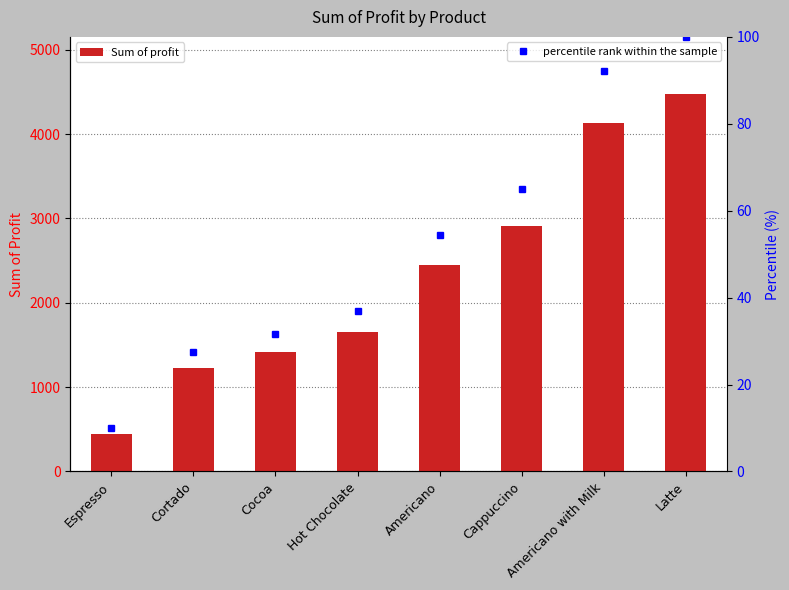

How many values are below 2441?

4